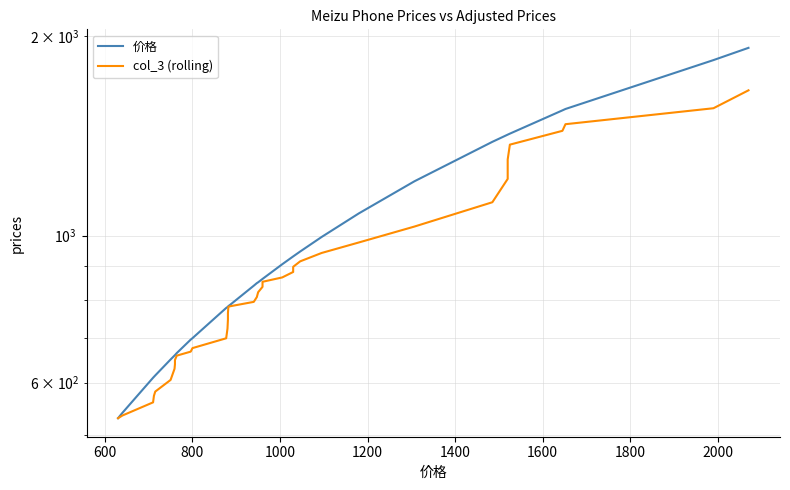

Rank the series by their maximum value, from lowest to highest.

col_3 (rolling), 价格